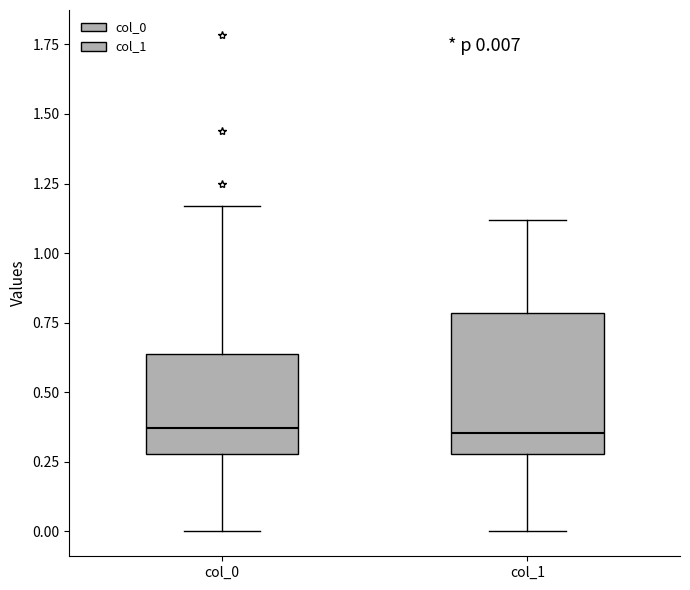

Comparing the boxes themselves (not the whiskers), which one is the tallest?

col_1